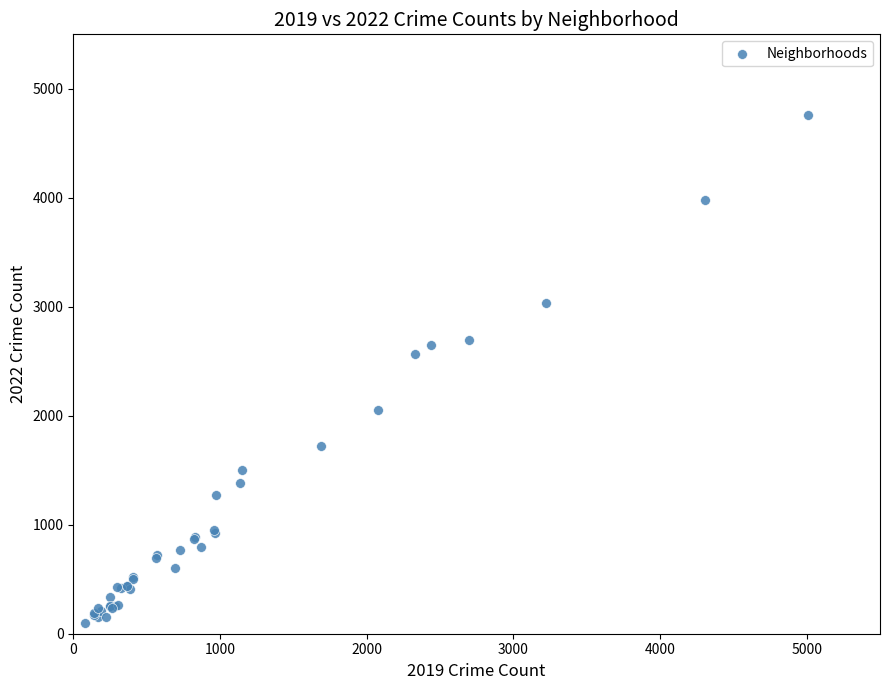

What Y value in the scatter plot is closest to 2430?

2566